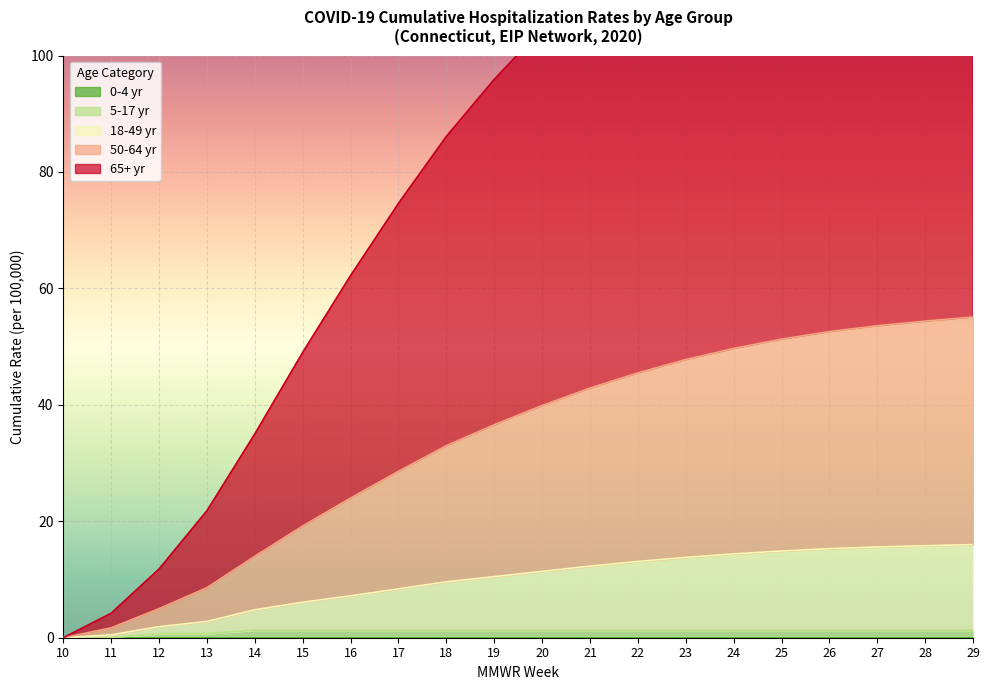

The 5-17 yr series shows 1.3 at 27. True or false?

True